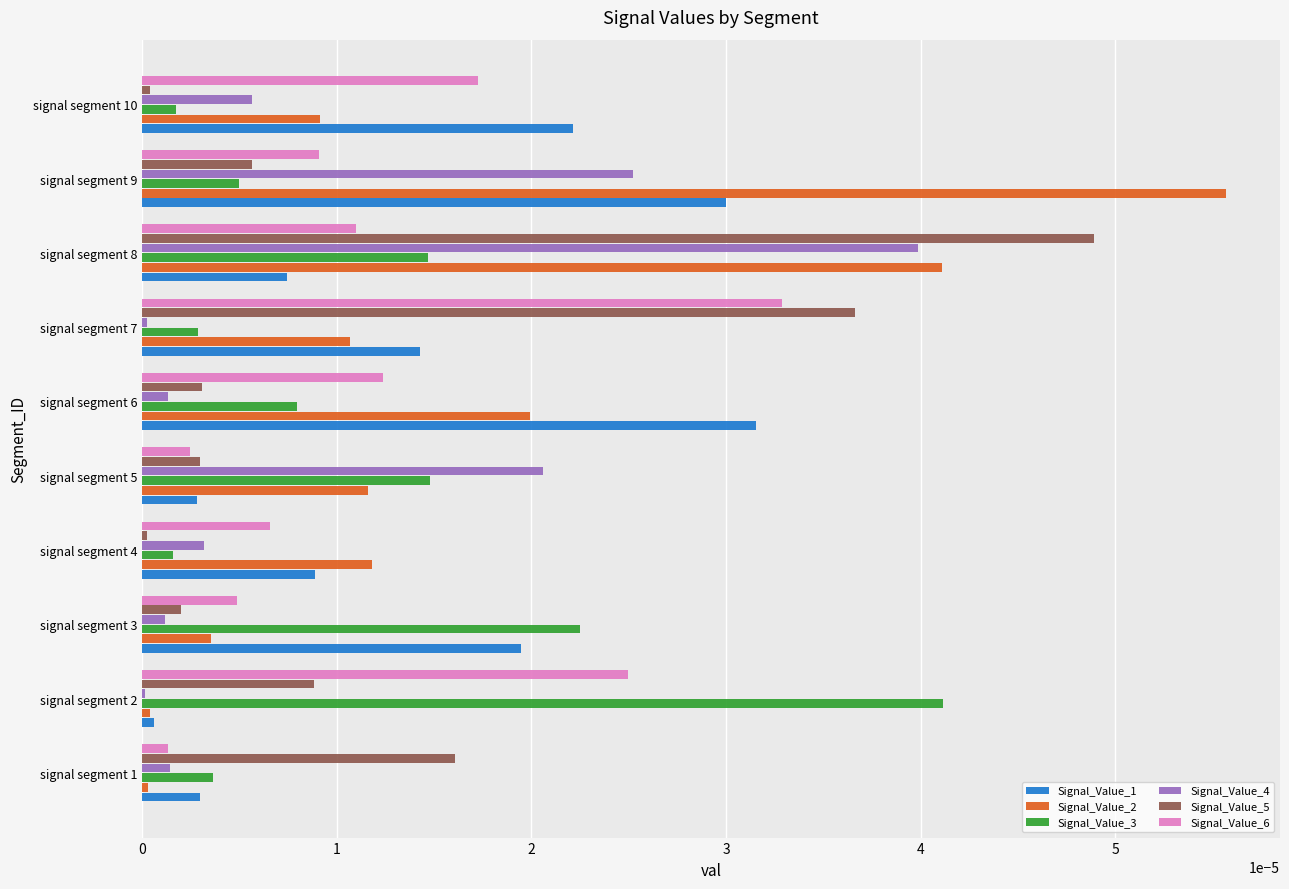

Rank the series by their maximum value, from highest to lowest.

Signal_Value_2, Signal_Value_5, Signal_Value_3, Signal_Value_4, Signal_Value_6, Signal_Value_1